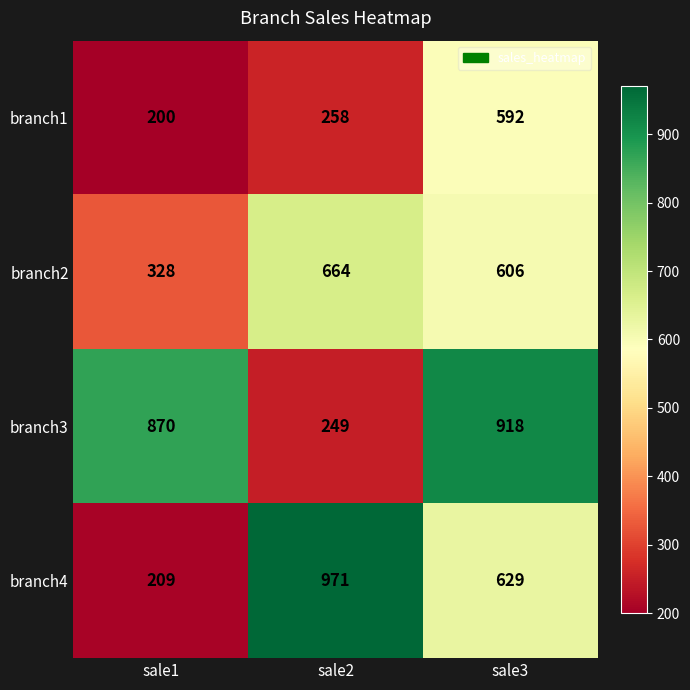

At which label does branch1 reach its peak?

sale3